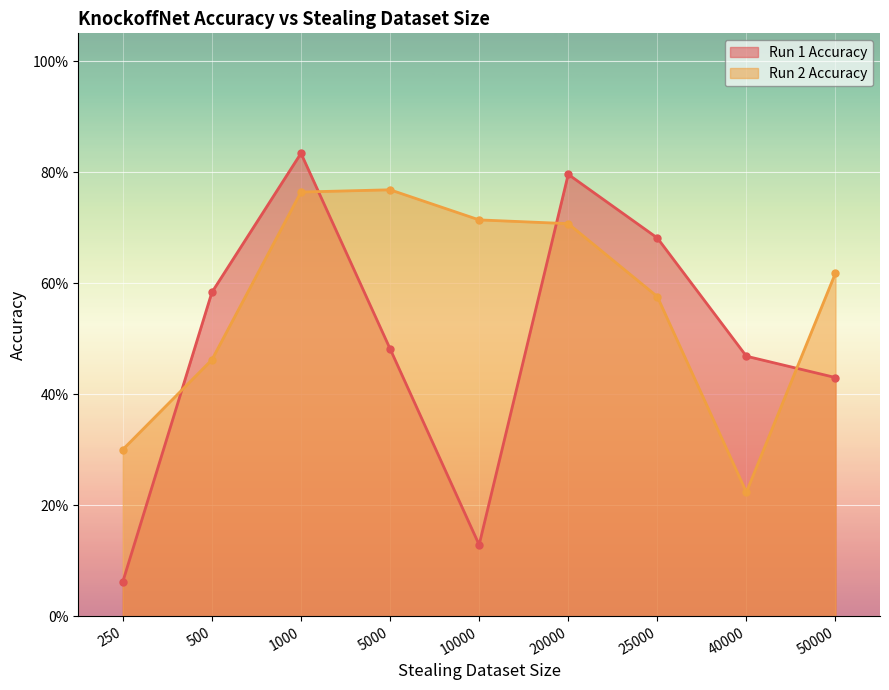

Which series changed the most between 25000 and 50000?

Run 1 Accuracy